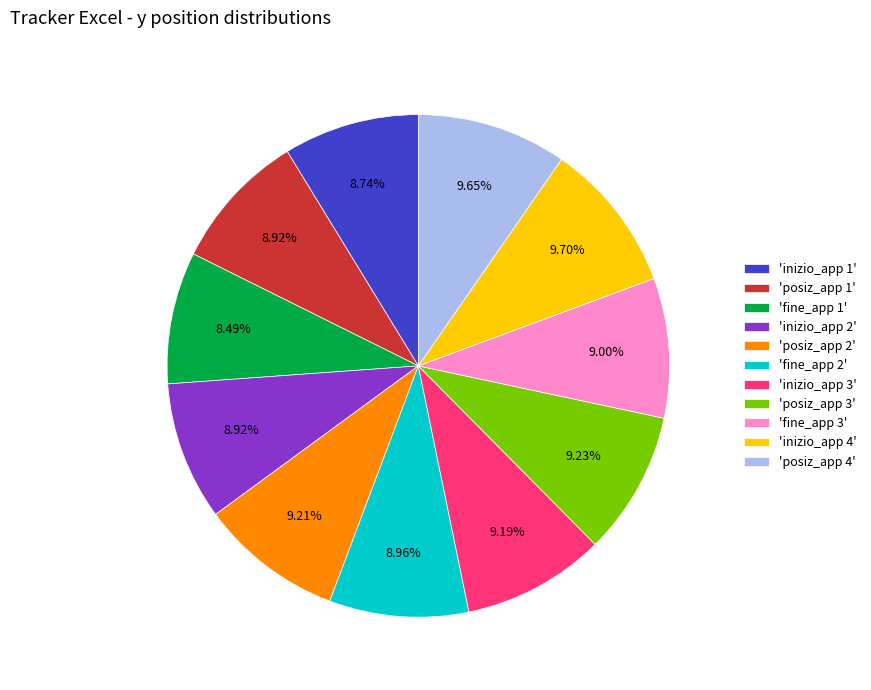

Is there any slice that represents more than half of the pie?

No